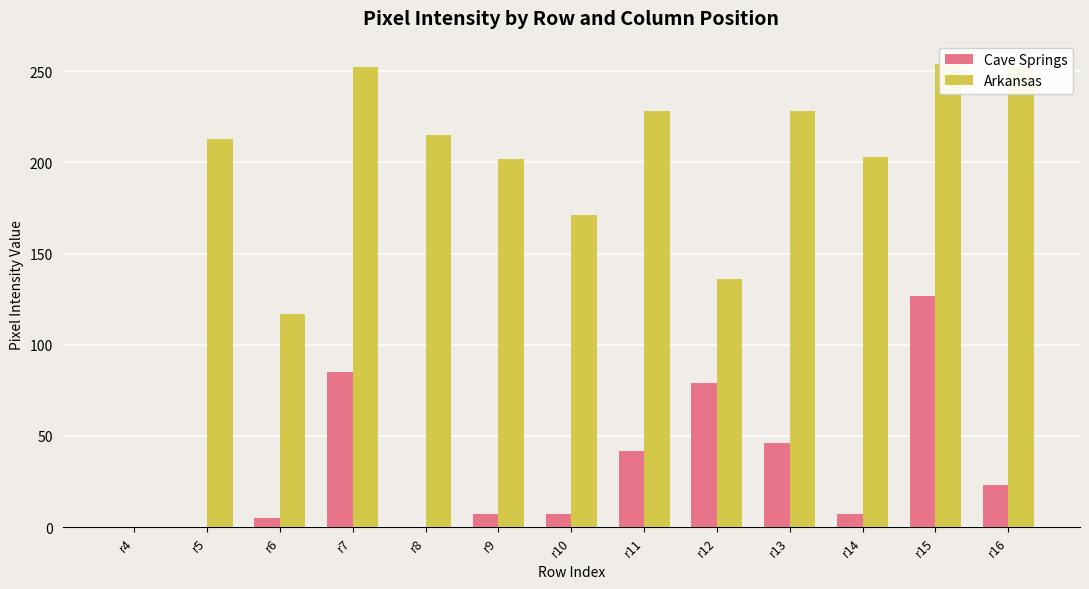

Count the number of categories in the chart.

13